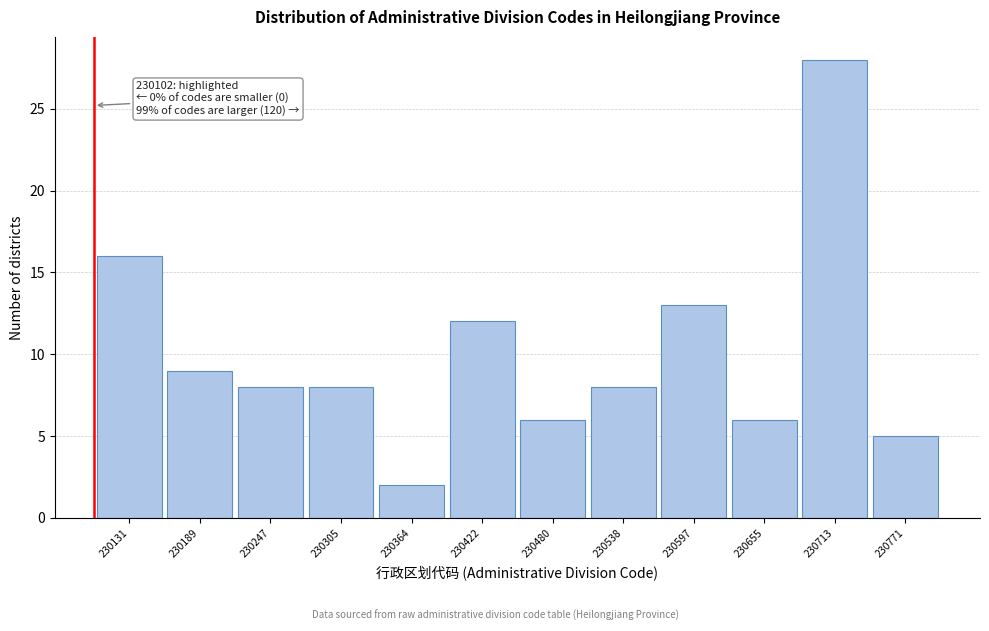

Which range on the x-axis has the tallest bar?

230680 to 230740